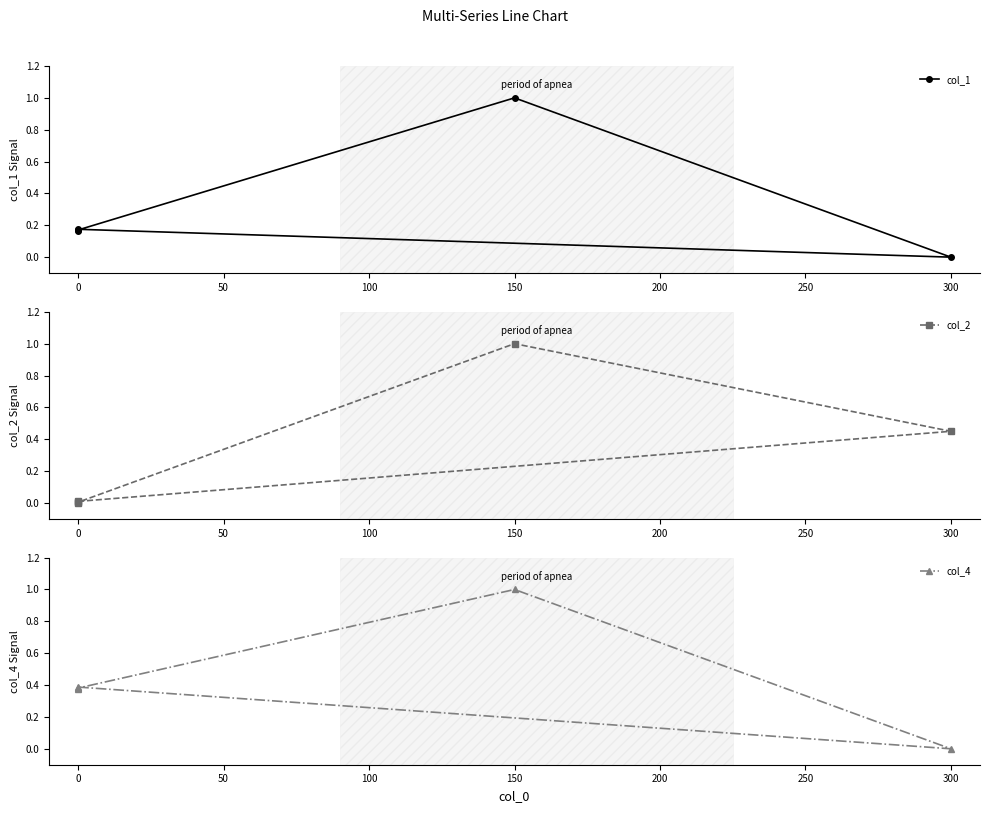

Which series has the widest spread of values?

col_1